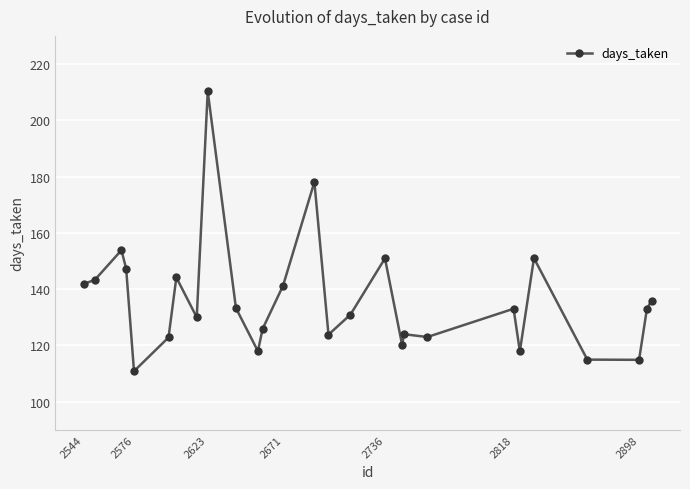

What is the smallest value displayed?

110.9